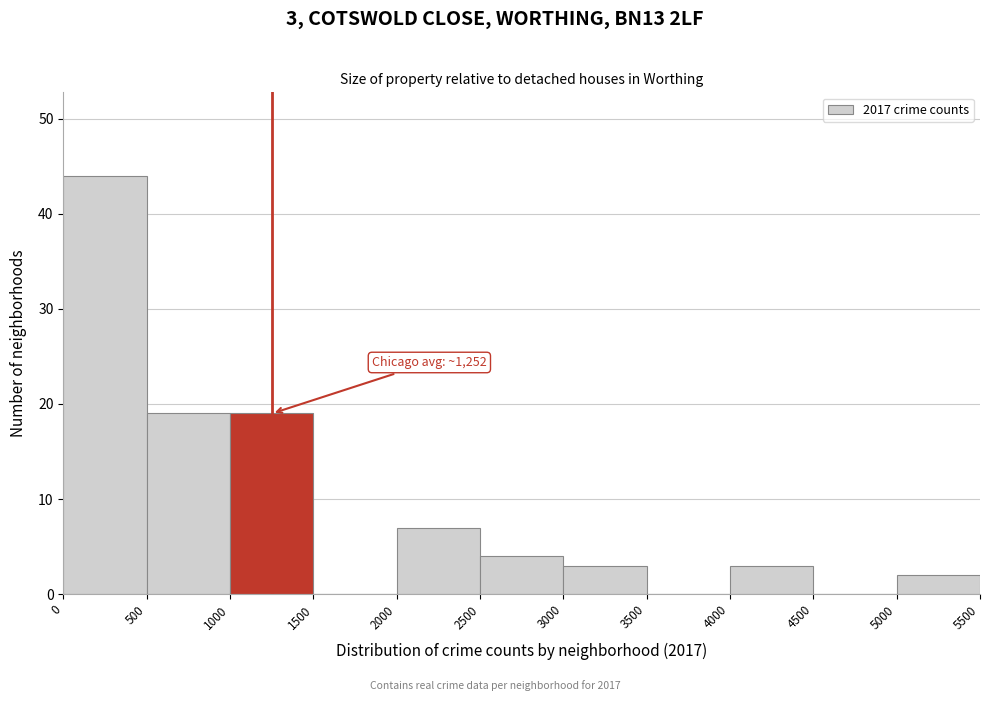

Over which range of the x-axis is the bar tallest?

0 to 500